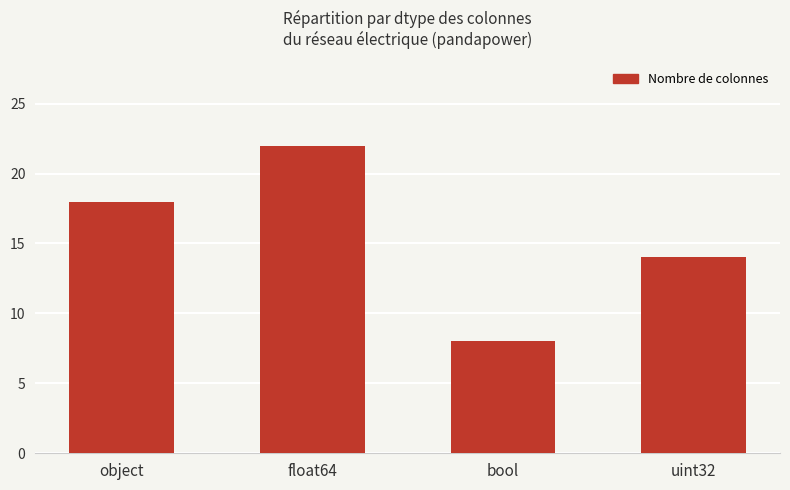

What is the minimum value shown in the chart?

8